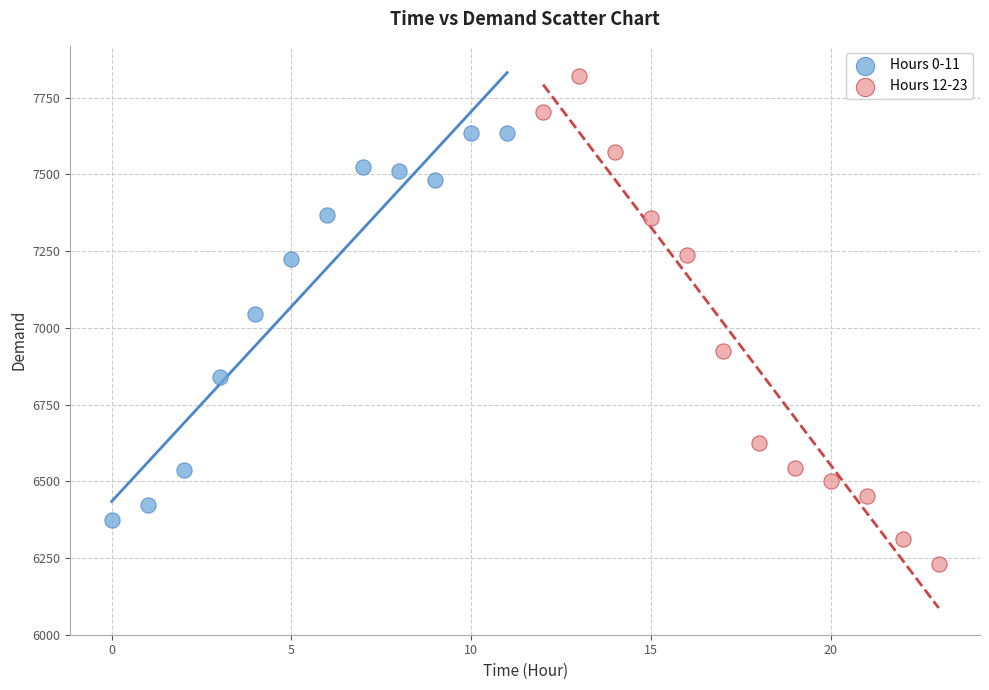

Which series contains the highest Y value?

Hours 12-23